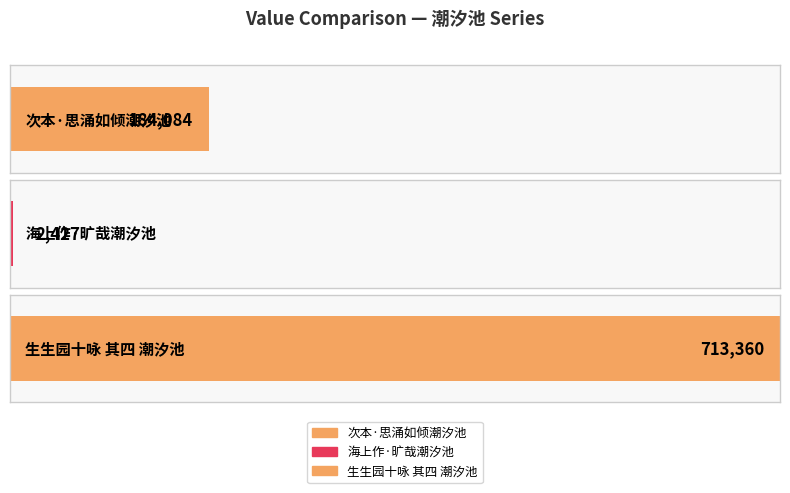

How many data points are less than 184084?

1